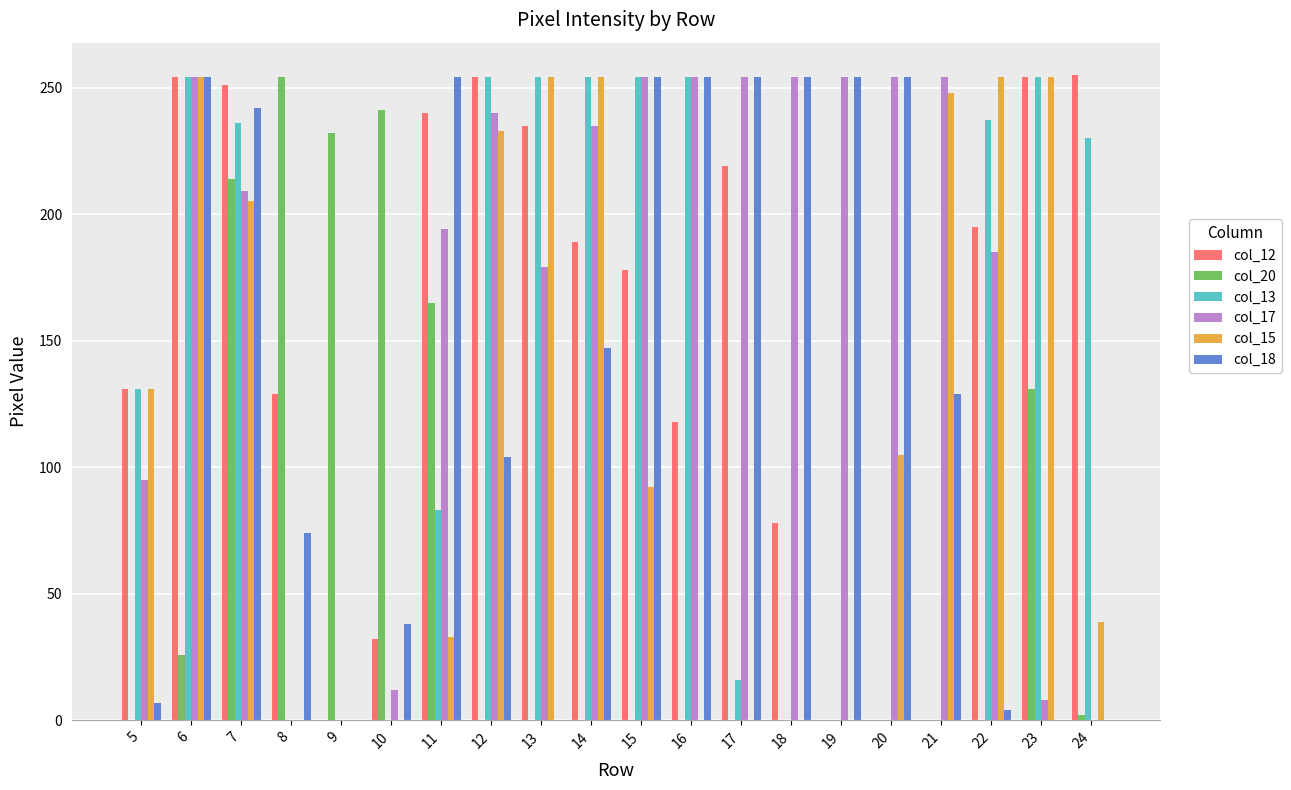

Where is col_18 nearest to the value 127?

21